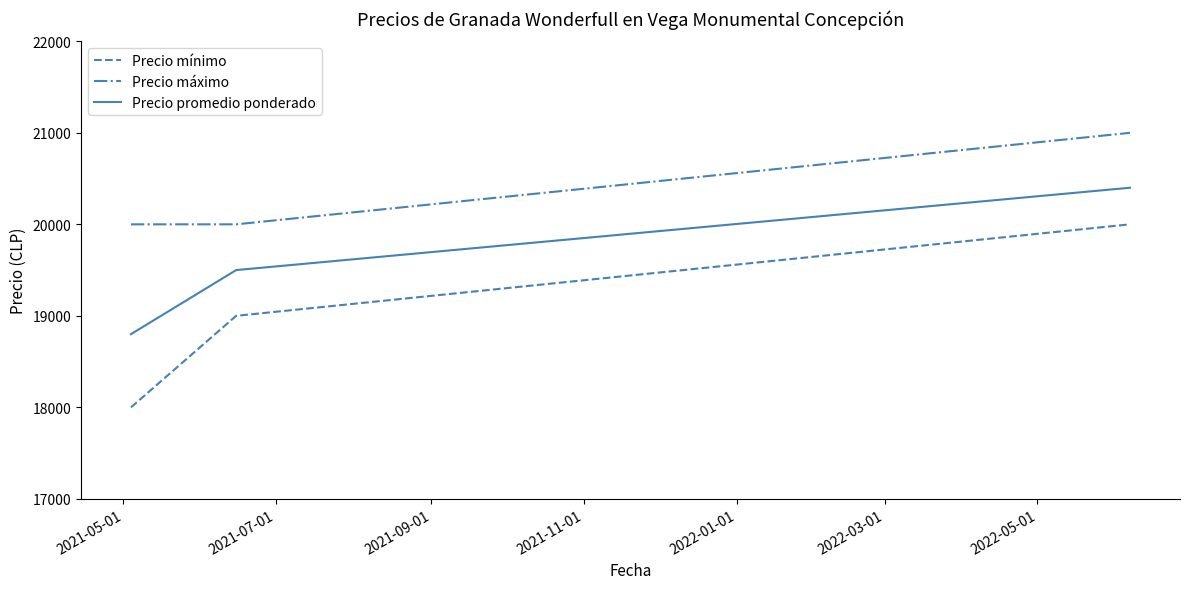

Rank the series by their average value, from highest to lowest.

Precio máximo, Precio promedio ponderado, Precio mínimo